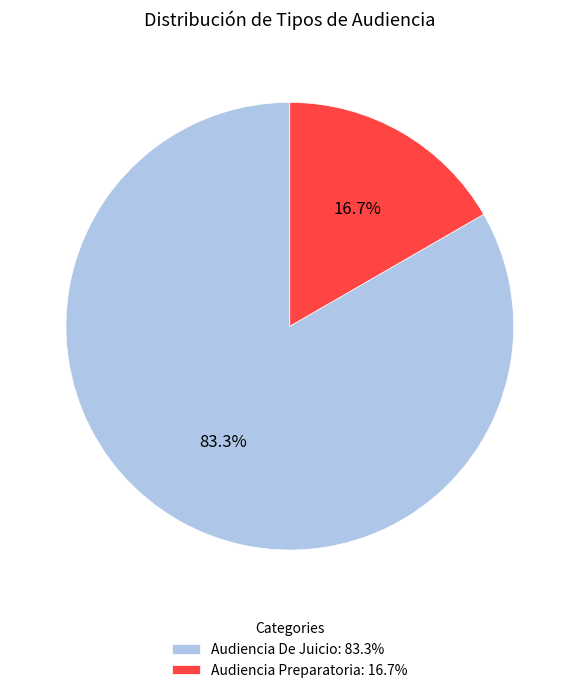

Rank the categories by value from lowest to highest.

Audiencia Preparatoria, Audiencia De Juicio